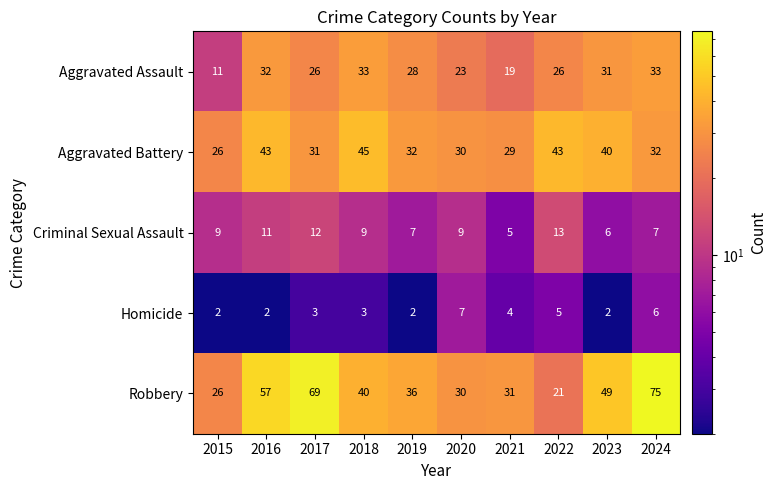

The value of Aggravated Battery at 2019 is 17. True or false?

False